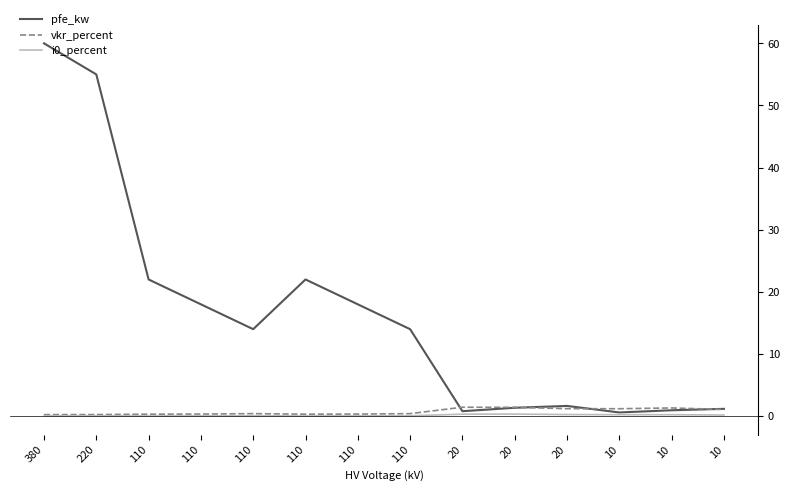

Does the chart display data point markers on the line(s)?

No